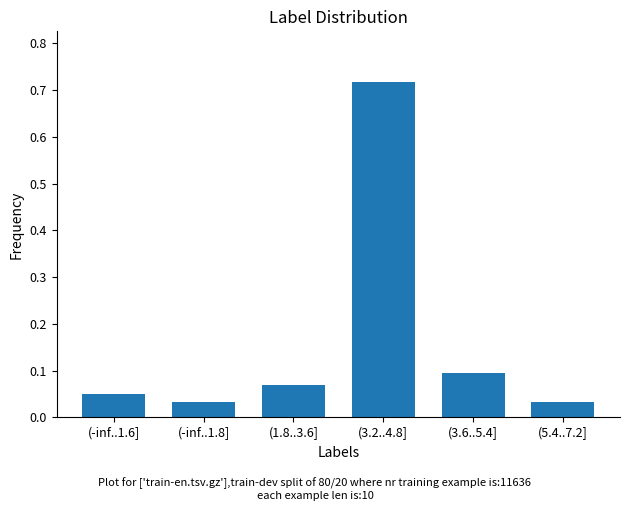

Which label corresponds to the largest value in the chart?

(3.2..4.8]